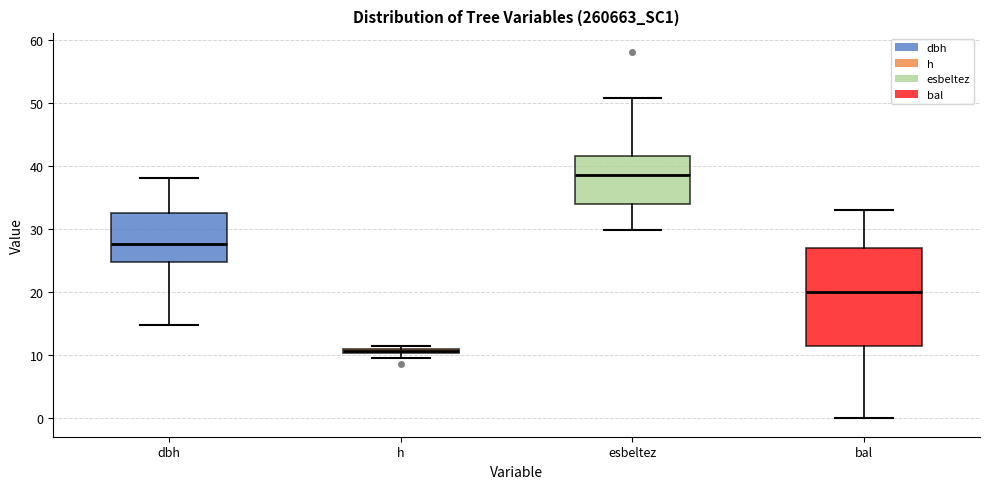

Where does the upper whisker of the box for bal end on the y-axis? The values are not printed on the chart, so give them approximately, as read against the axis.

33